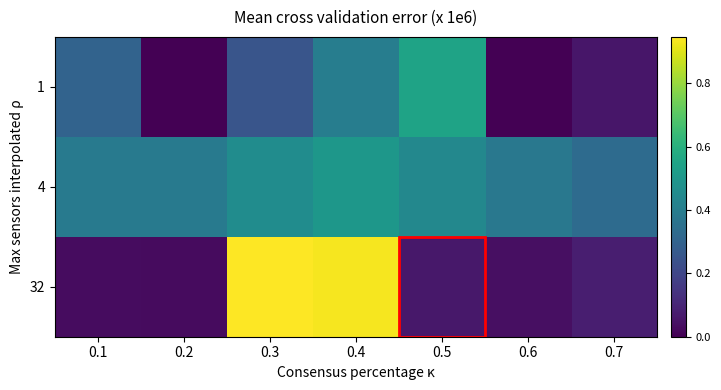

At how many categories does at least one series exceed 0?

7